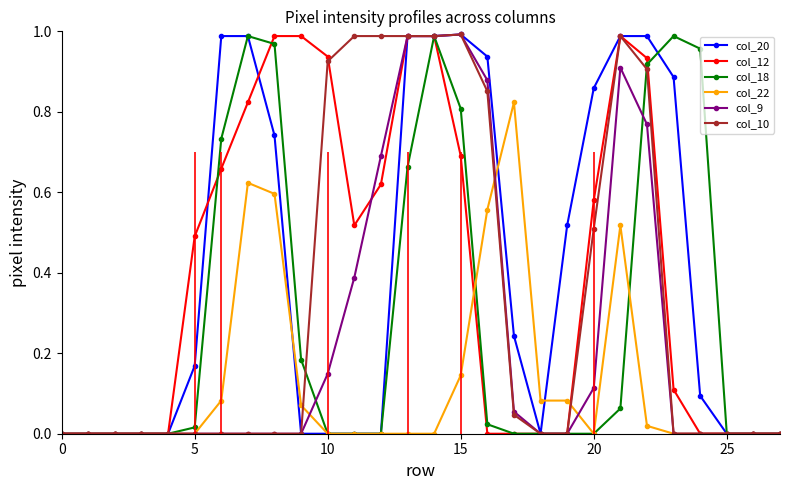

What is the label of the 8th point from the right?

20